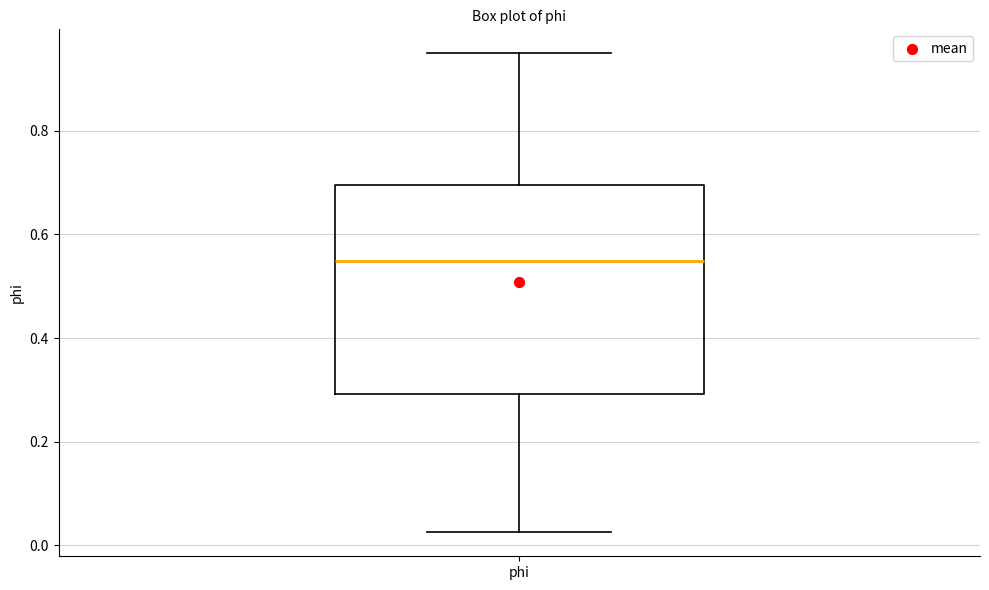

Where is the lower edge of the box for phi on the y-axis? The values are not printed on the chart, so give them approximately, as read against the axis.

0.30